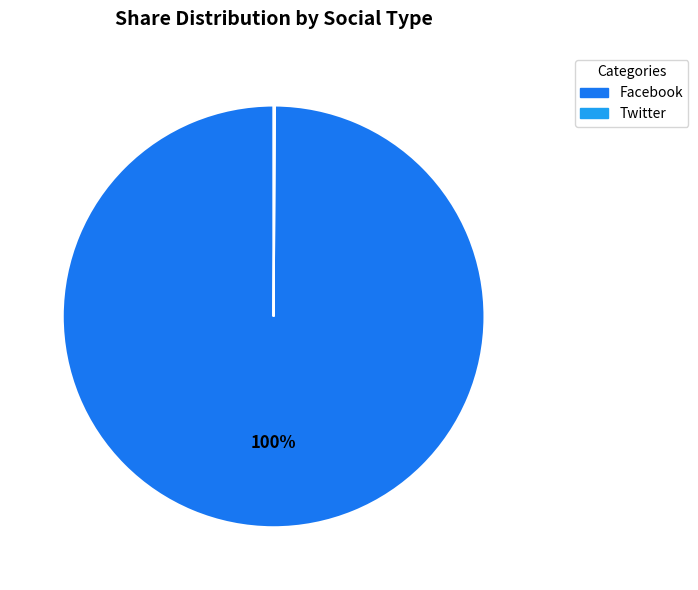

To the nearest percent, what is the average slice percentage?

50%